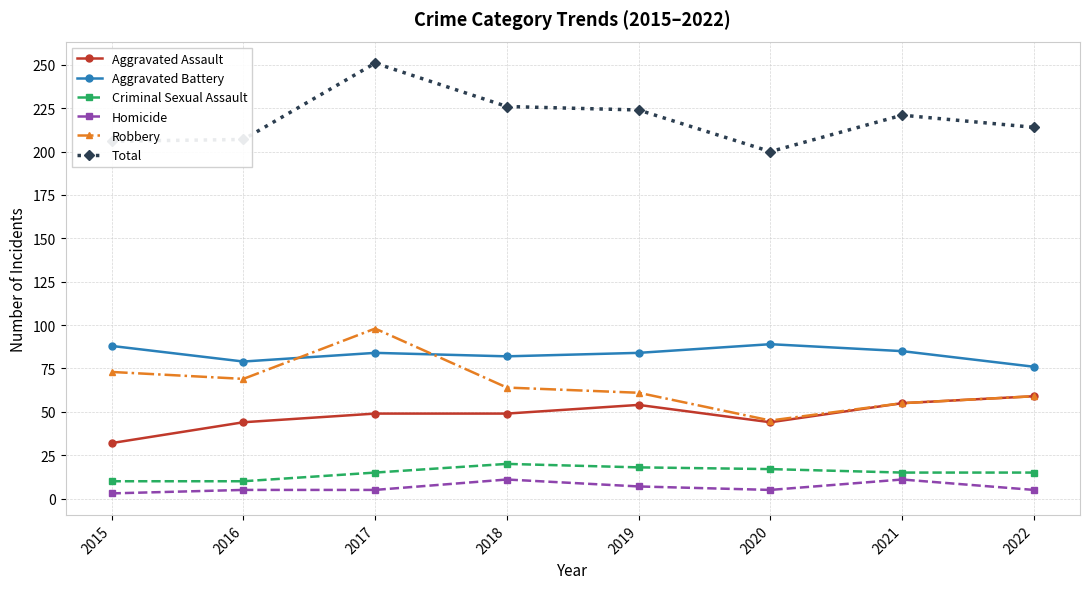

Does the chart have visible grid lines?

Yes